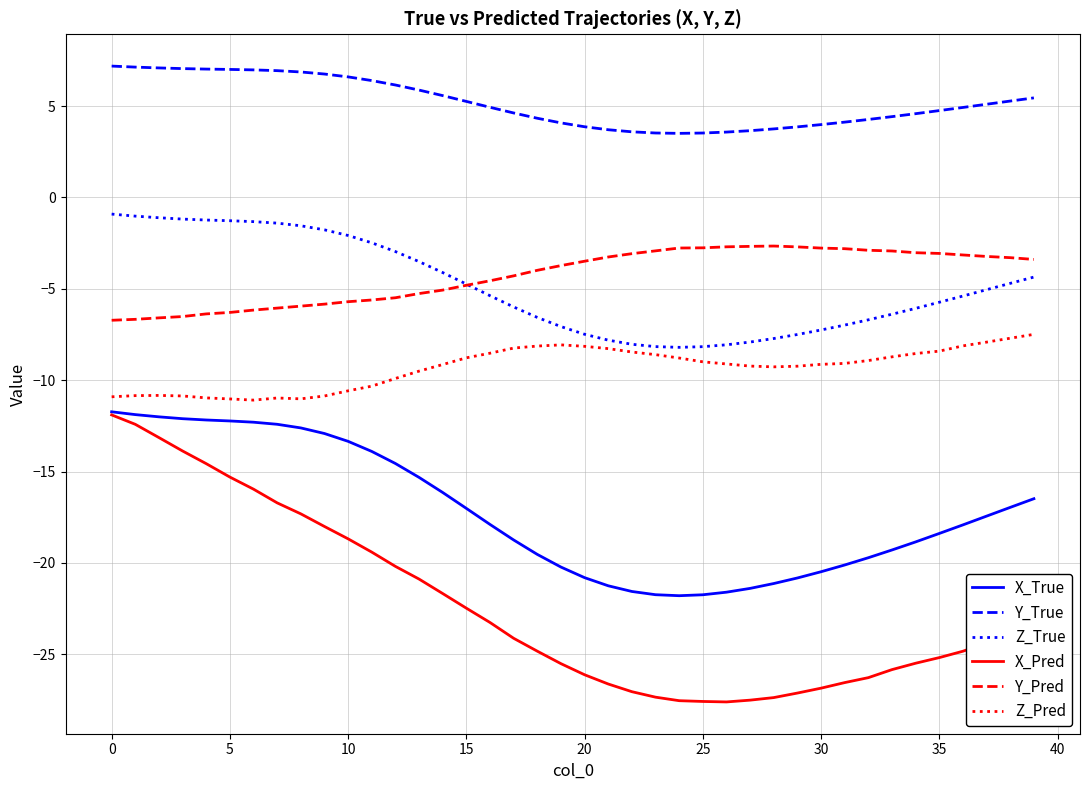

What is the highest value of the Z_Pred series?

-7.5